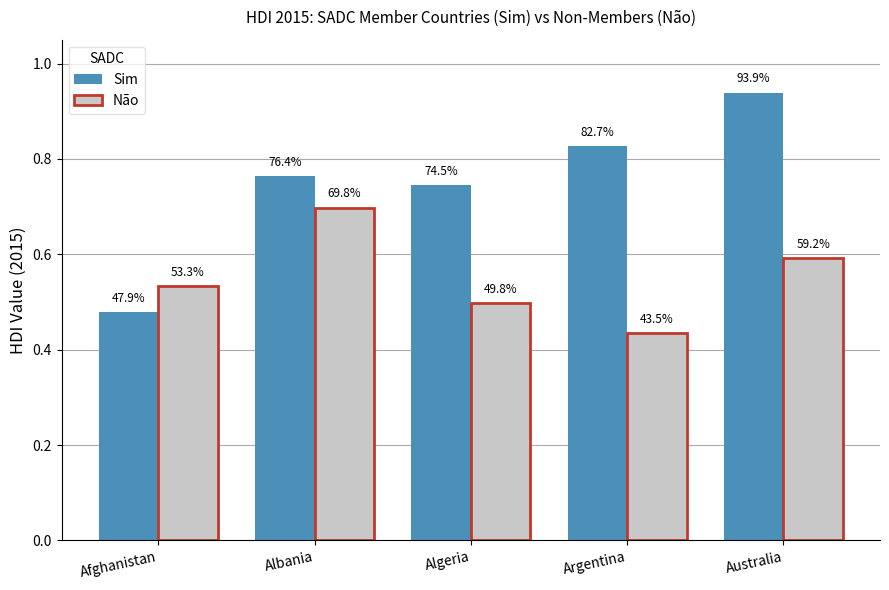

How many bars are there in total?

10